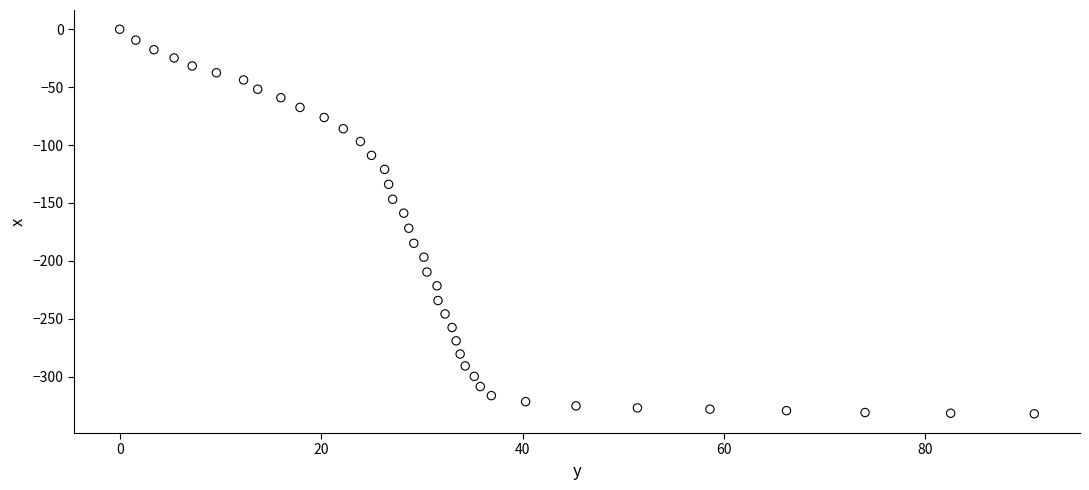

What is the range of X values (max minus min)?

90.8